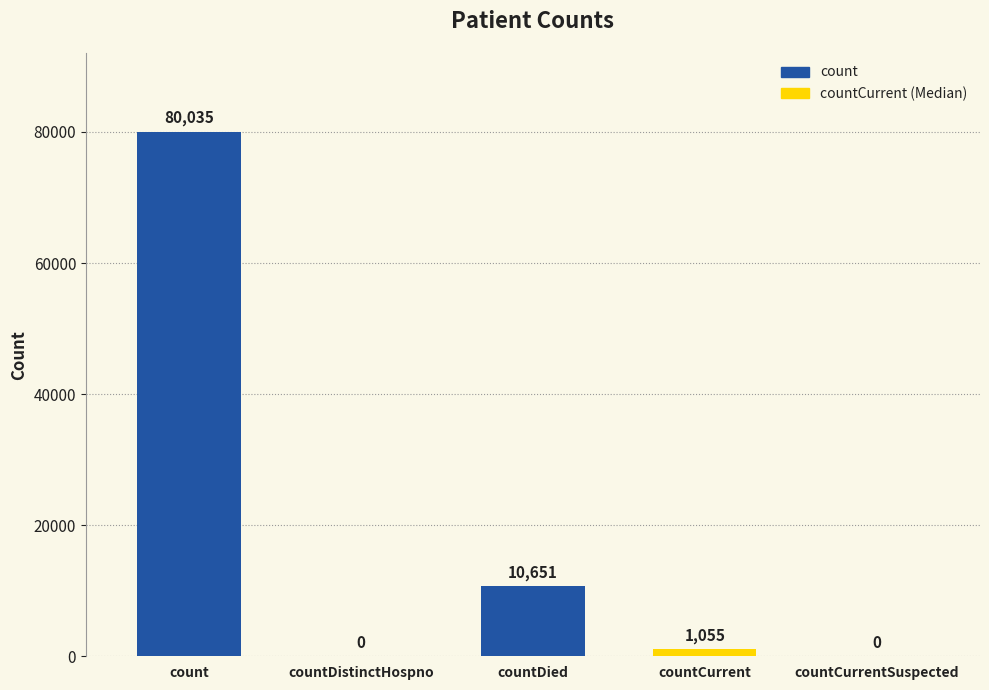

True or false: the data shows 18807 at countDied.

False